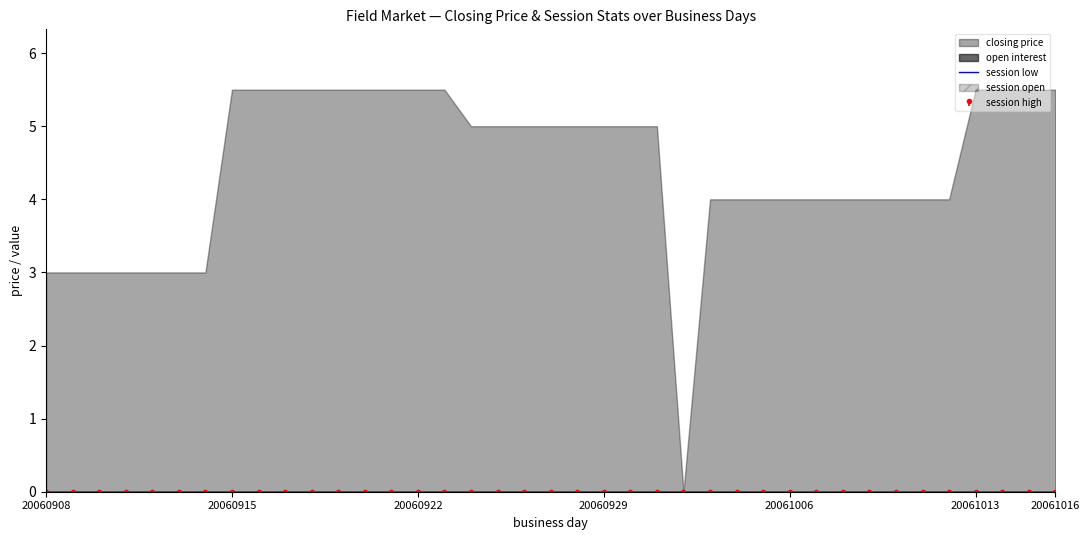

True or false: session open and session low cross at least once.

False